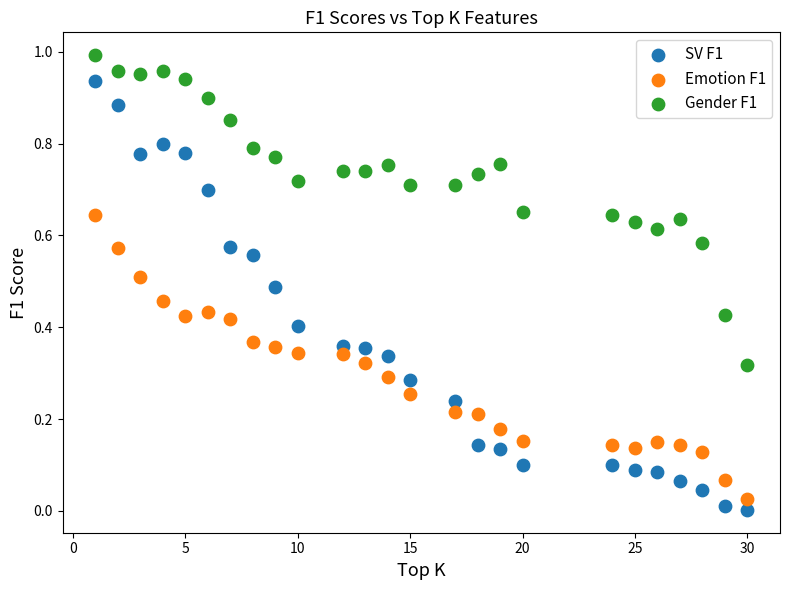

Which series has the largest Y range (max minus min)?

SV F1